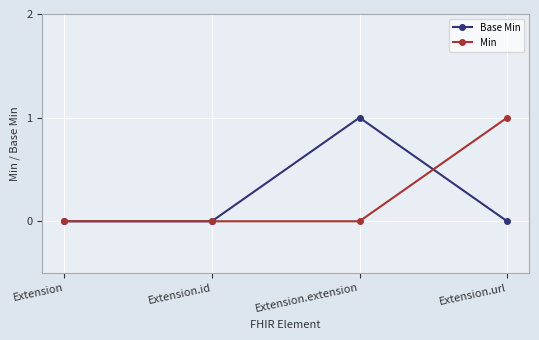

Reading left to right, extract all data points from this chart.

Base Min: 0	0	1	0
Min: 0	0	0	1